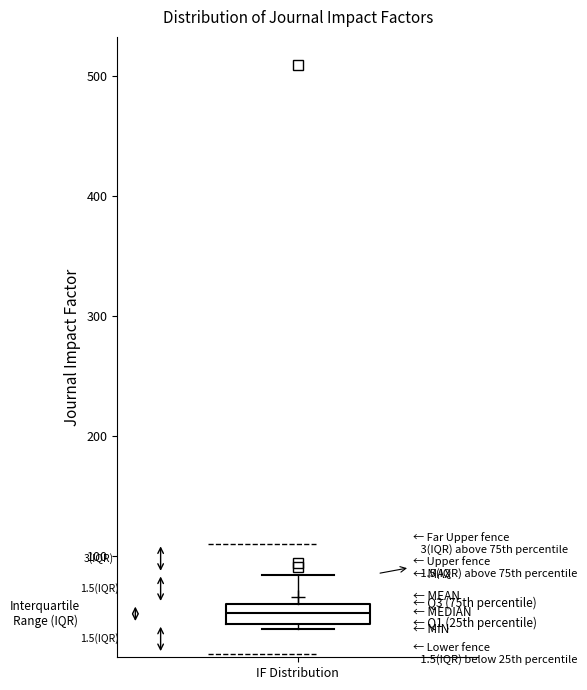

Read this box plot against the y-axis: the position of the median line, the range covered by the box, and the ends of both whiskers. The values are not printed on the chart, so give them approximately, as read against the axis.

median 50, box 40 to 60, whiskers 40 (just below the box's lower edge) to 80